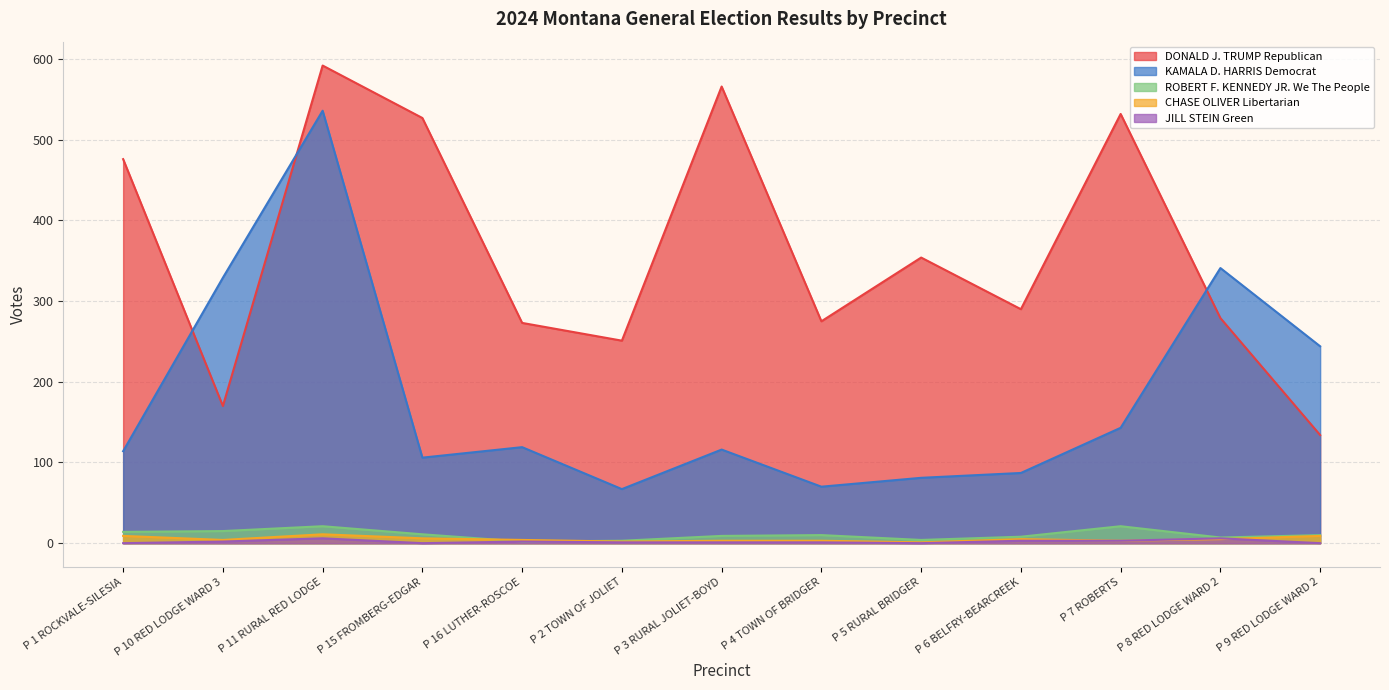

Is the value of DONALD J. TRUMP Republican at P 10 RED LODGE WARD 3 greater than the value of JILL STEIN Green at P 3 RURAL JOLIET-BOYD?

Yes